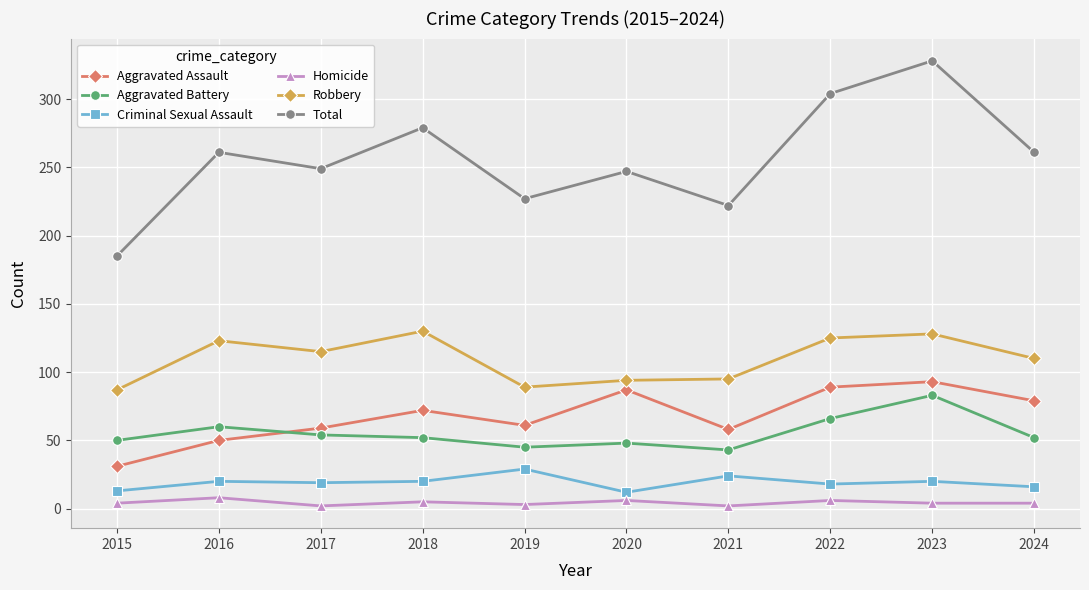

What is the lowest value of the Criminal Sexual Assault series?

12